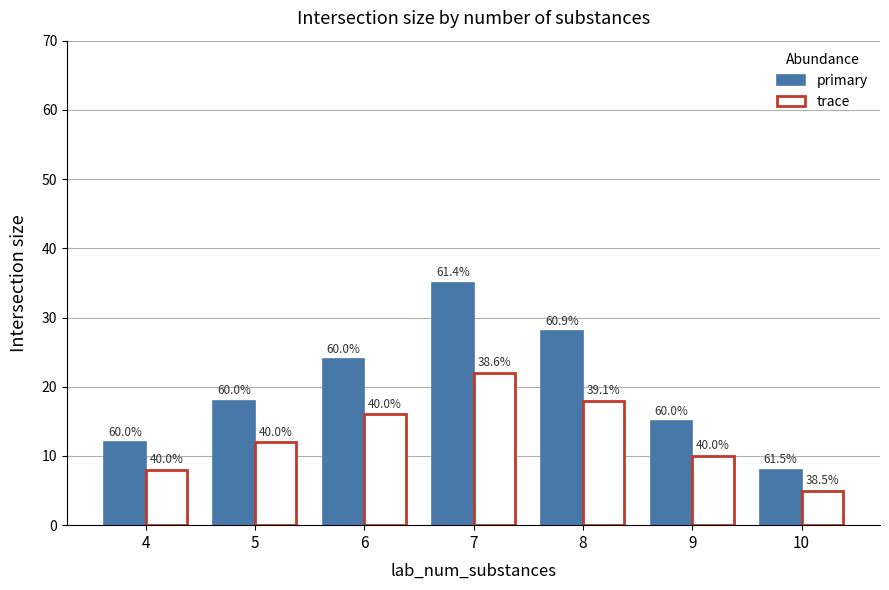

How many bars are there in each group?

2